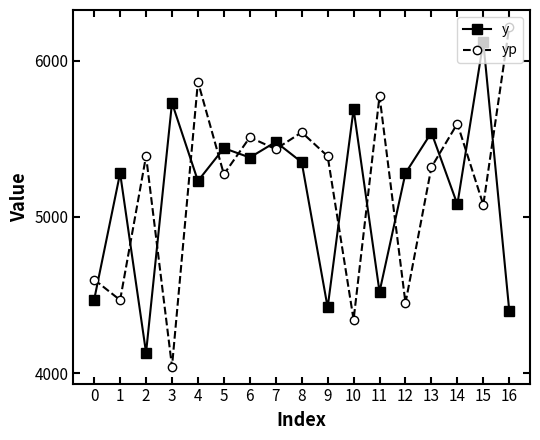

What are all the series names shown in the legend?

y, yp